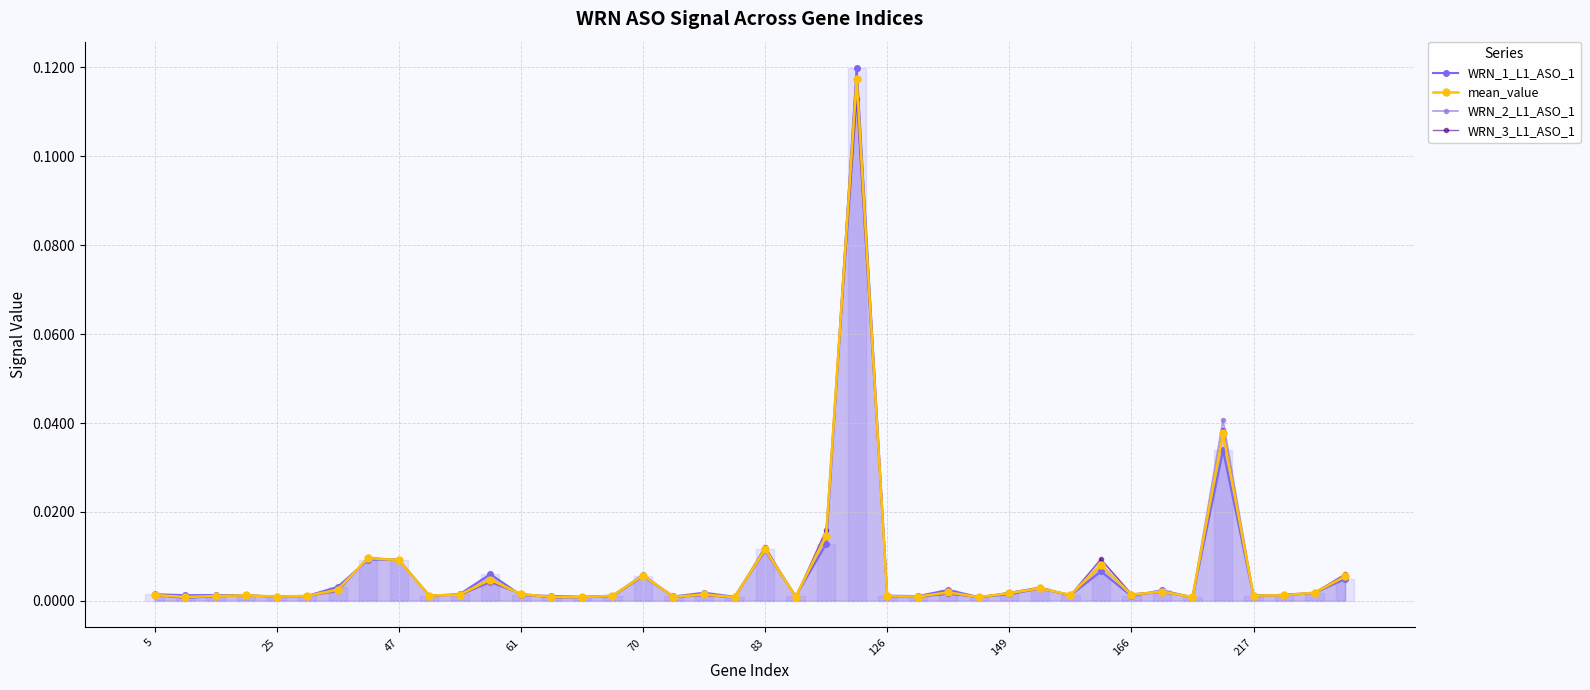

Between 47 and 13, which series saw the biggest shift?

WRN_3_L1_ASO_1